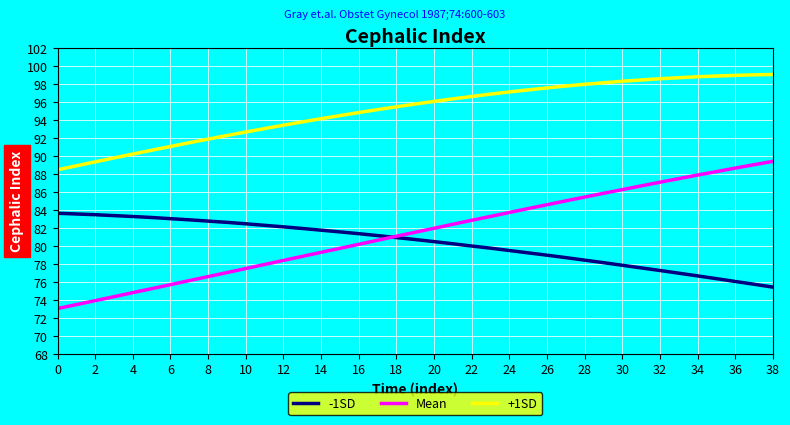

Which series has the largest range (max minus min)?

Mean